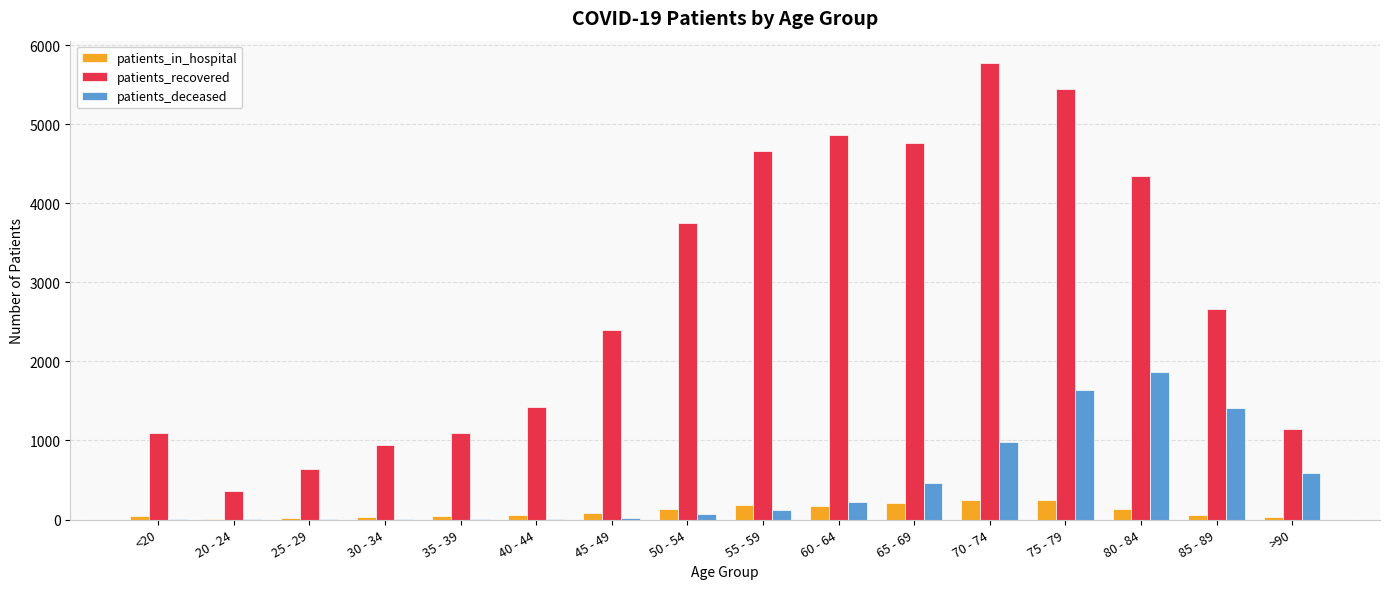

Is the value of patients_deceased at 55 - 59 greater than the value of patients_recovered at 80 - 84?

No